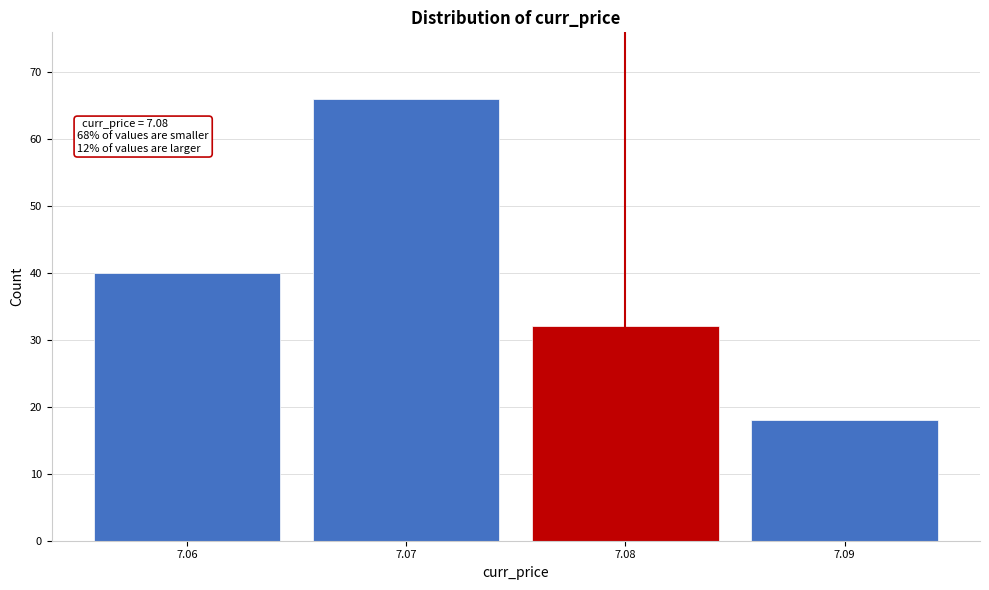

Which range on the x-axis has the tallest bar?

7.065 to 7.075